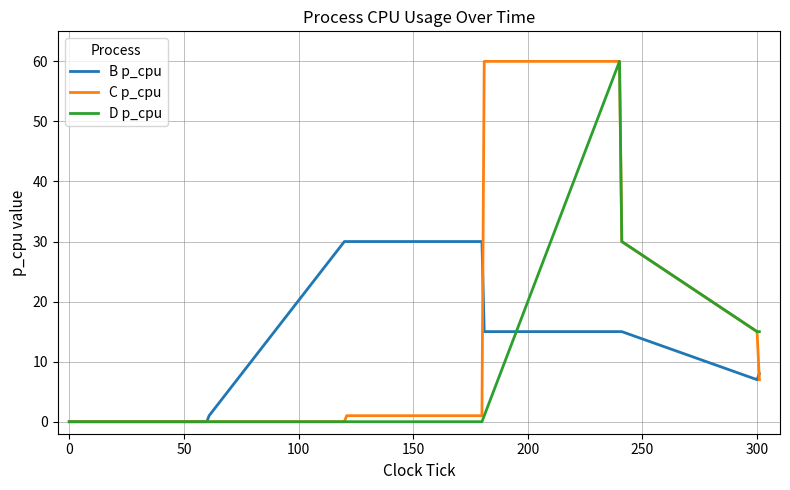

What is the greatest value displayed?

60